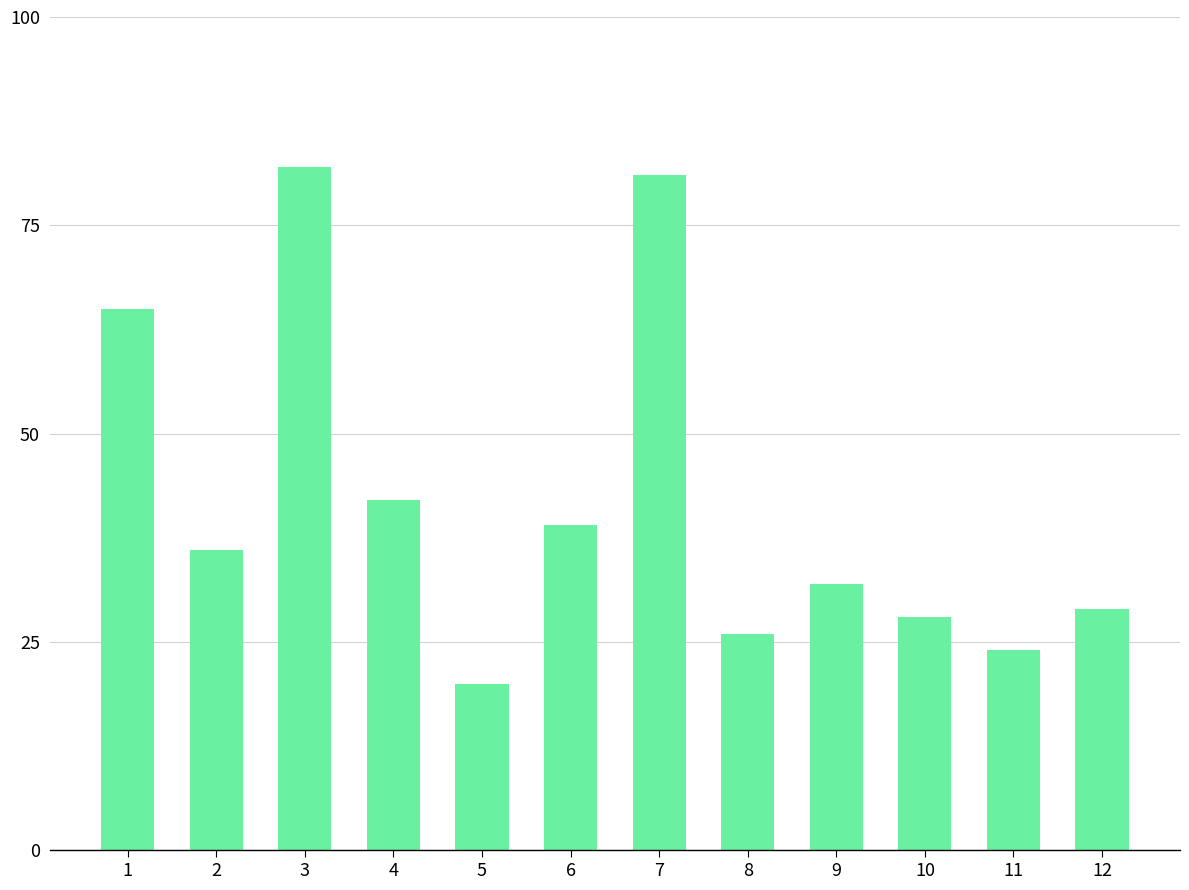

List the labels in order of value, largest first.

3, 7, 1, 4, 6, 2, 9, 12, 10, 8, 11, 5